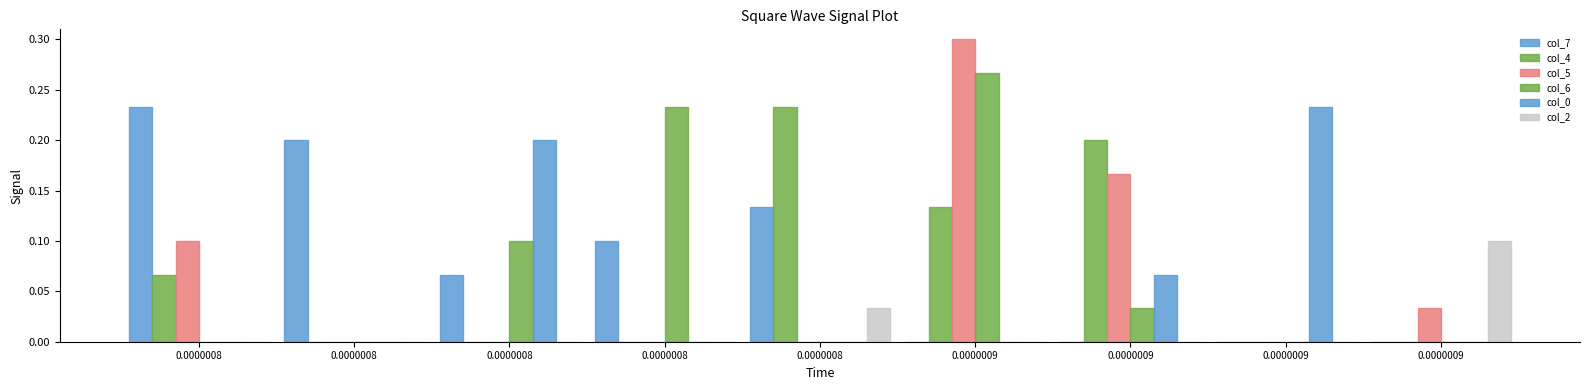

True or false: col_4 has a value of 0.1 at 0.0000009.

False